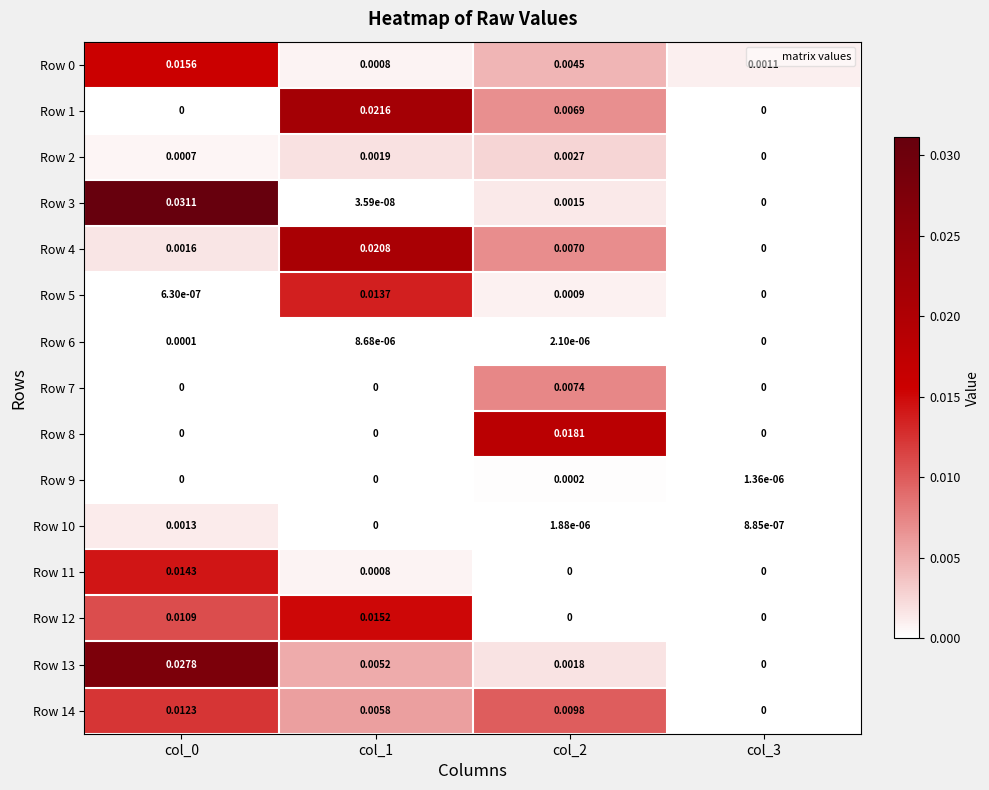

Which series has the largest total across all categories?

Row 13